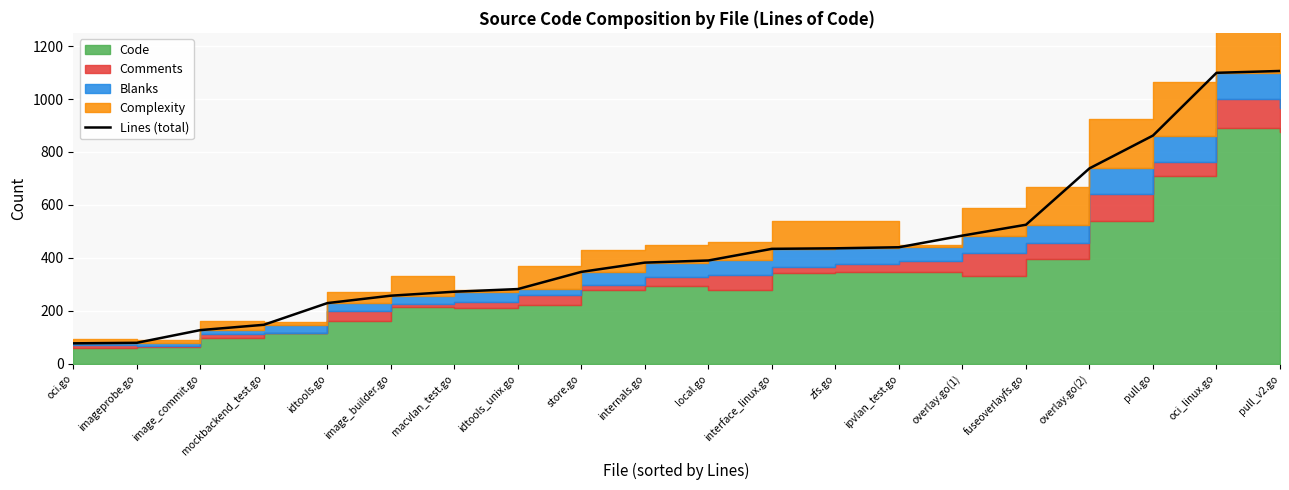

Reading right to left, what are all the values shown in this chart?

1106	1099	862	738	525	484	440	436	434	390	382	347	282	272	257	229	147	127	79	77